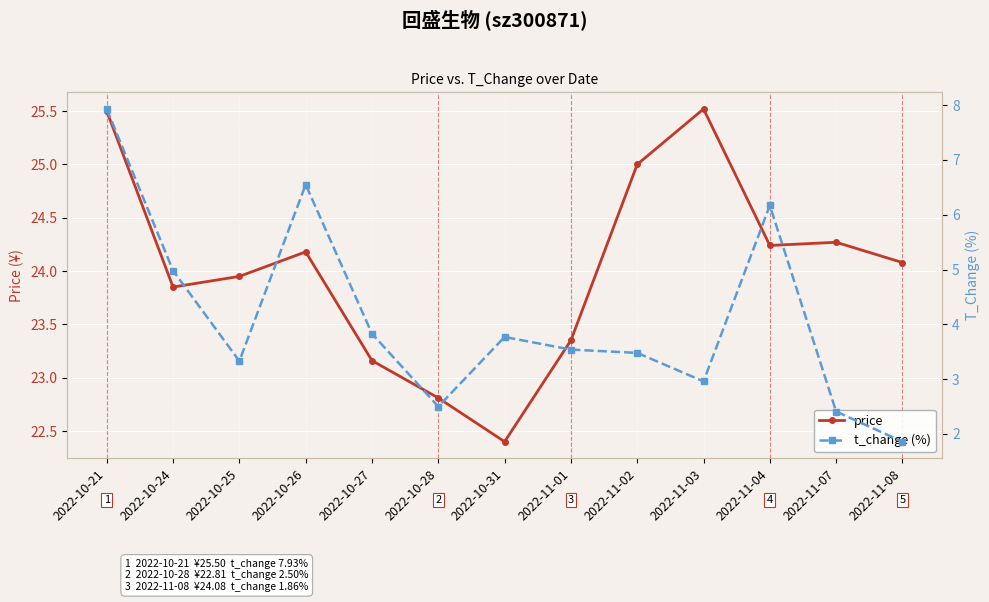

What is the difference between the maximum and minimum values in the price series?

3.1